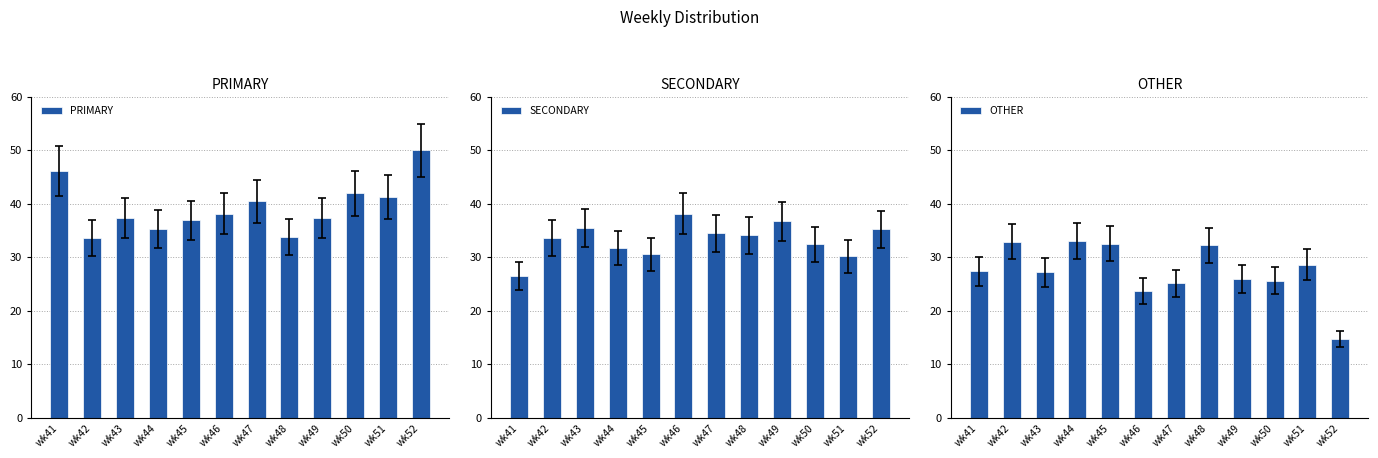

Reading left to right, list all the values displayed in this chart.

PRIMARY: wk41=46.1	wk42=33.5	wk43=37.4	wk44=35.3	wk45=36.9	wk46=38.1	wk47=40.4	wk48=33.7	wk49=37.3	wk50=42.0	wk51=41.2	wk52=50.0
SECONDARY: wk41=26.5	wk42=33.5	wk43=35.4	wk44=31.7	wk45=30.6	wk46=38.1	wk47=34.5	wk48=34.1	wk49=36.7	wk50=32.4	wk51=30.1	wk52=35.2
OTHER: wk41=27.4	wk42=32.9	wk43=27.2	wk44=33.0	wk45=32.5	wk46=23.7	wk47=25.1	wk48=32.2	wk49=26.0	wk50=25.6	wk51=28.6	wk52=14.8